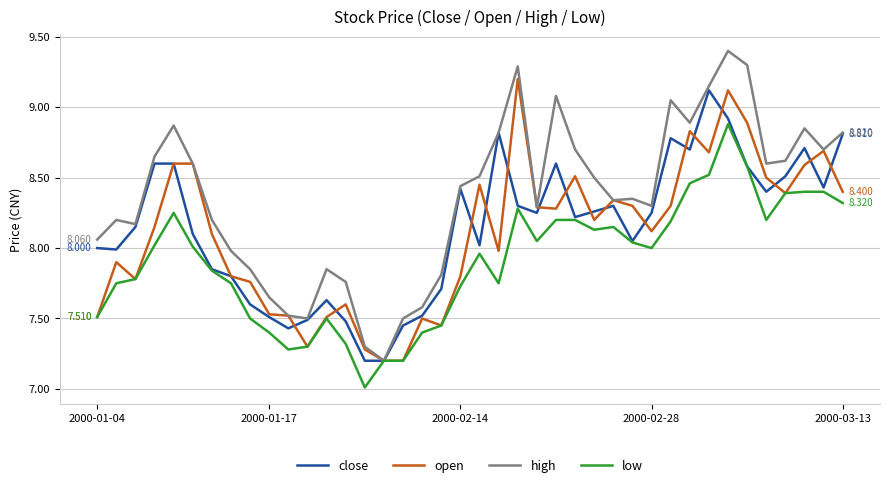

Which series has the largest range (max minus min)?

high